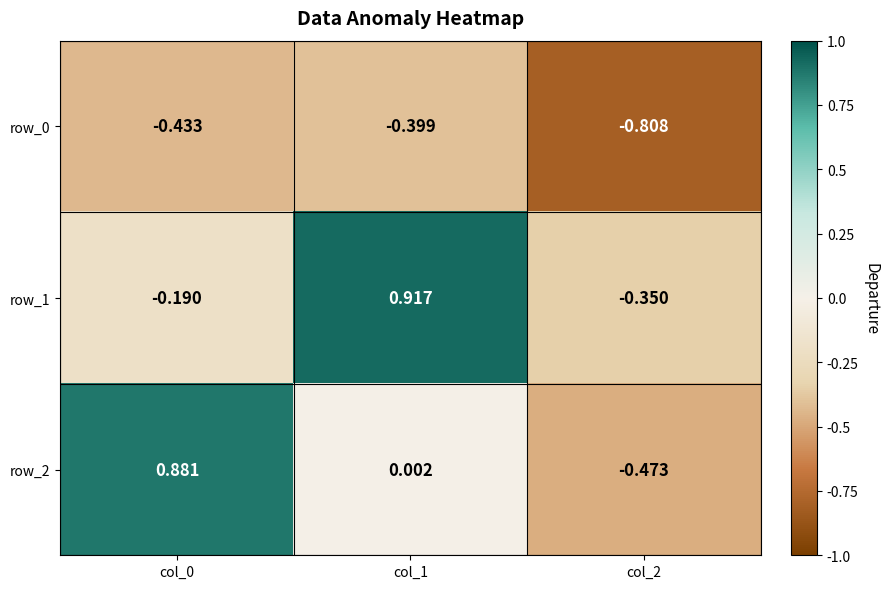

Is the value of row_2 at col_2 greater than the value of row_1 at col_1?

No